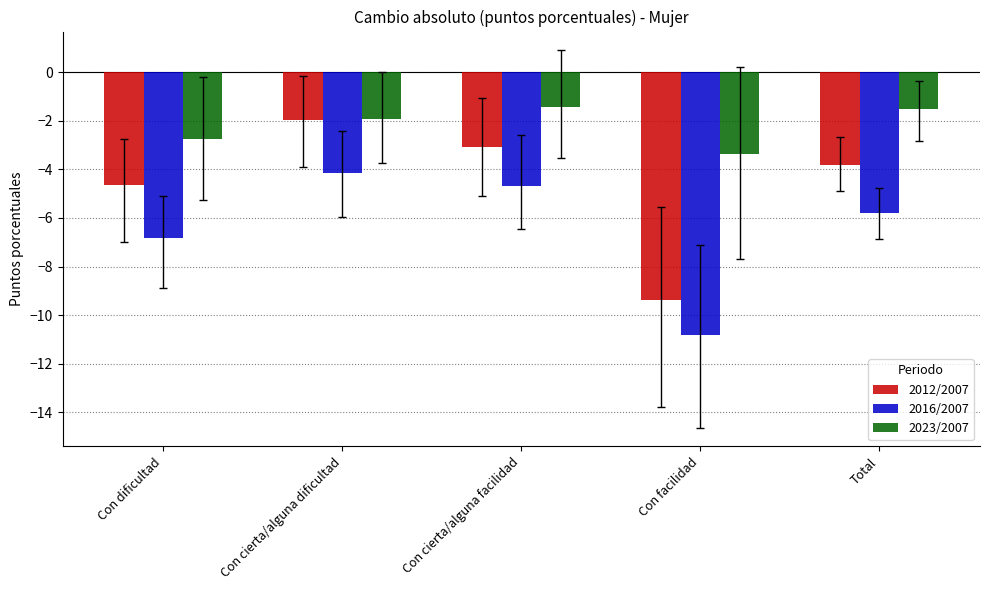

Reading right to left, what are all the values shown in this chart?

2012/2007: Total=-3.8	Con facilidad=-9.4	Con cierta/alguna facilidad=-3.1	Con cierta/alguna dificultad=-2.0	Con dificultad=-4.6
2016/2007: Total=-5.8	Con facilidad=-10.8	Con cierta/alguna facilidad=-4.7	Con cierta/alguna dificultad=-4.2	Con dificultad=-6.8
2023/2007: Total=-1.5	Con facilidad=-3.4	Con cierta/alguna facilidad=-1.4	Con cierta/alguna dificultad=-1.9	Con dificultad=-2.8